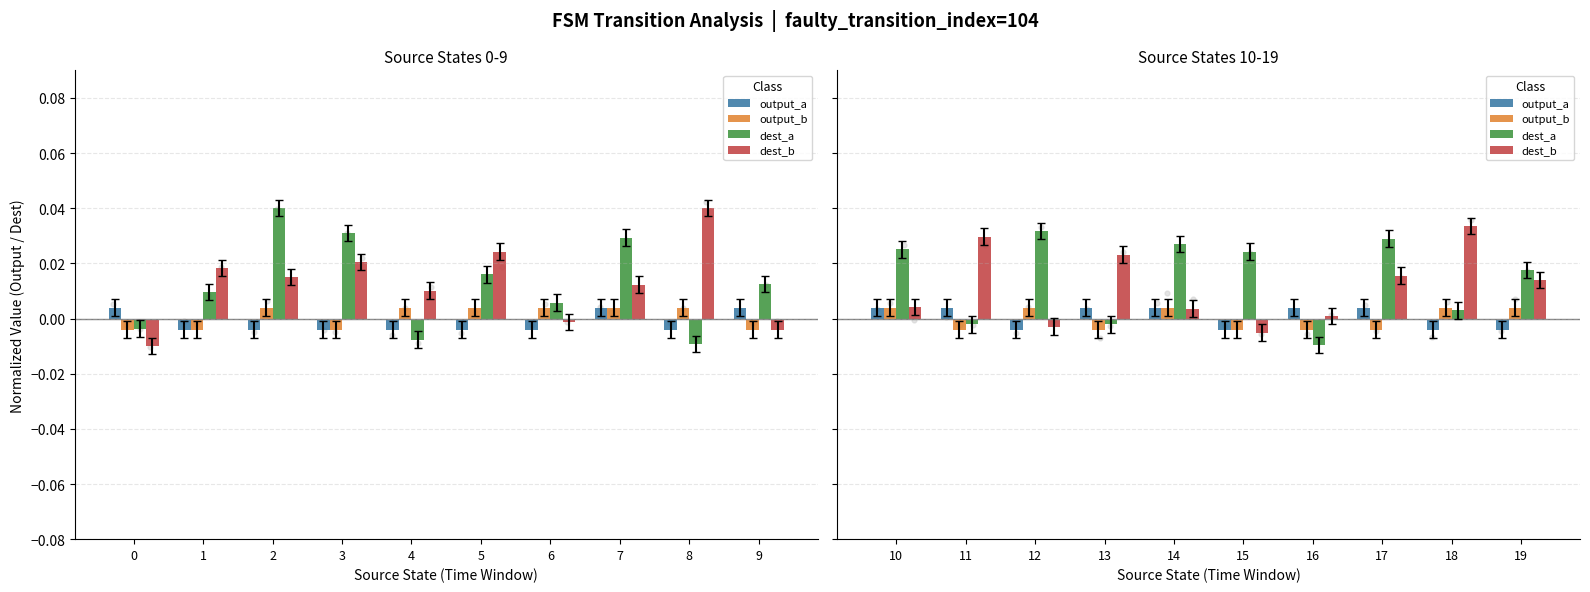

At how many categories does at least one series exceed 0?

10